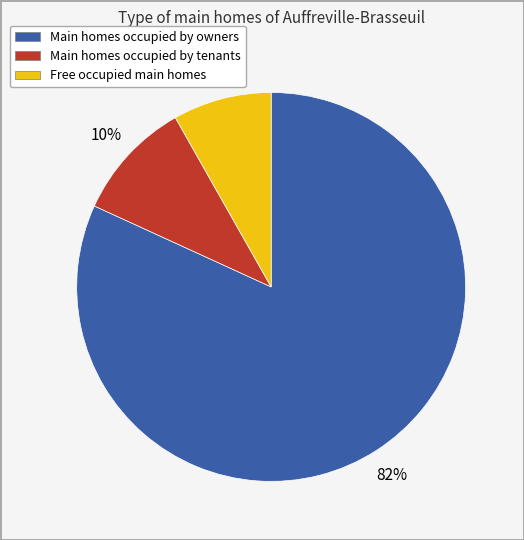

What is the ratio of the value at Free occupied main homes to the value at Main homes occupied by tenants?

0.8